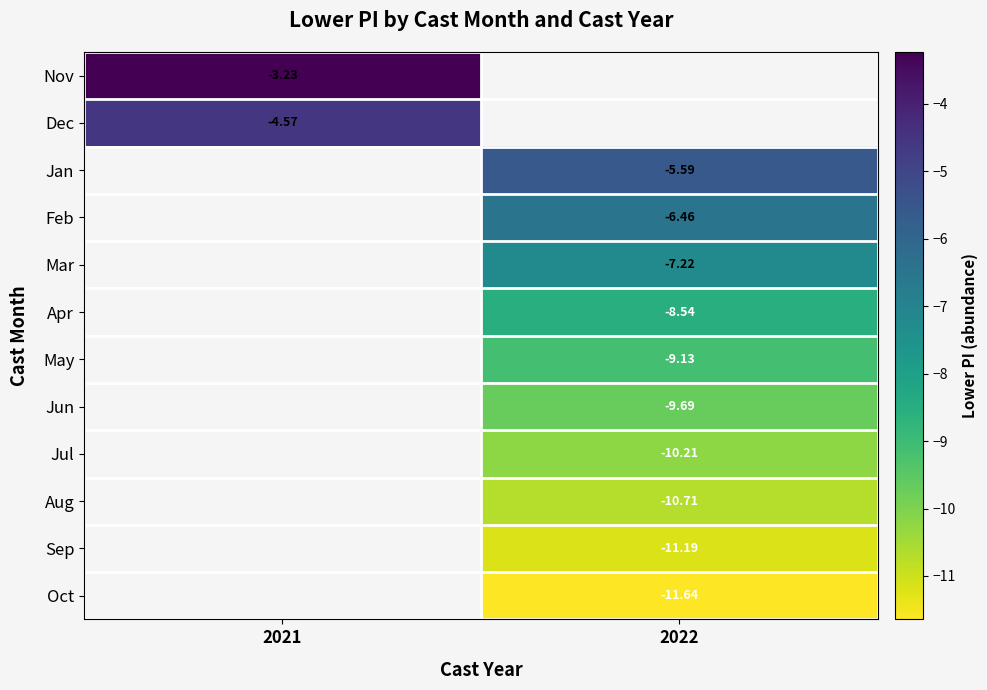

How many series are shown in this chart?

12